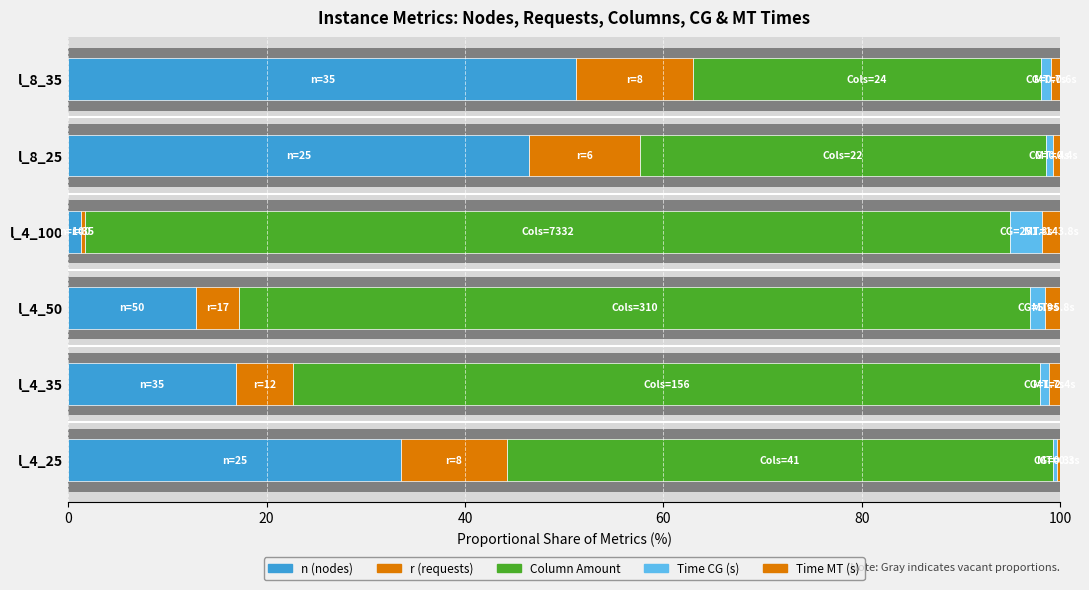

How many data points in r (requests) are above 10?

3